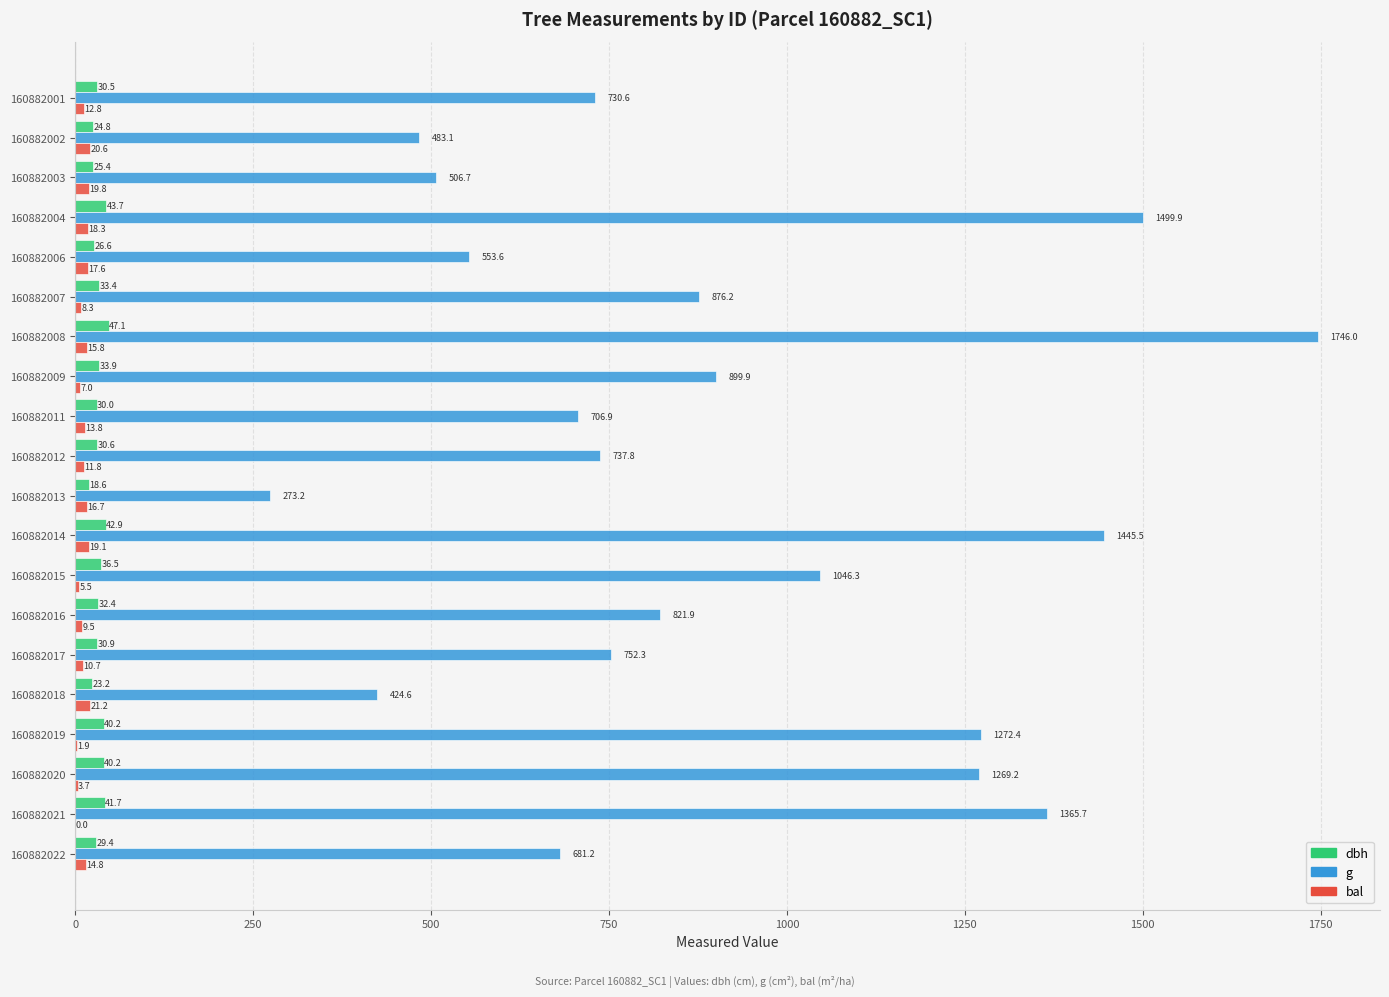

Is it true that g equals 1133.5 at 160882016?

False